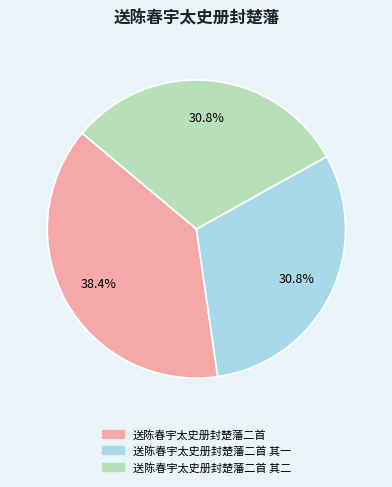

To the nearest percent, what is the average slice percentage?

33%